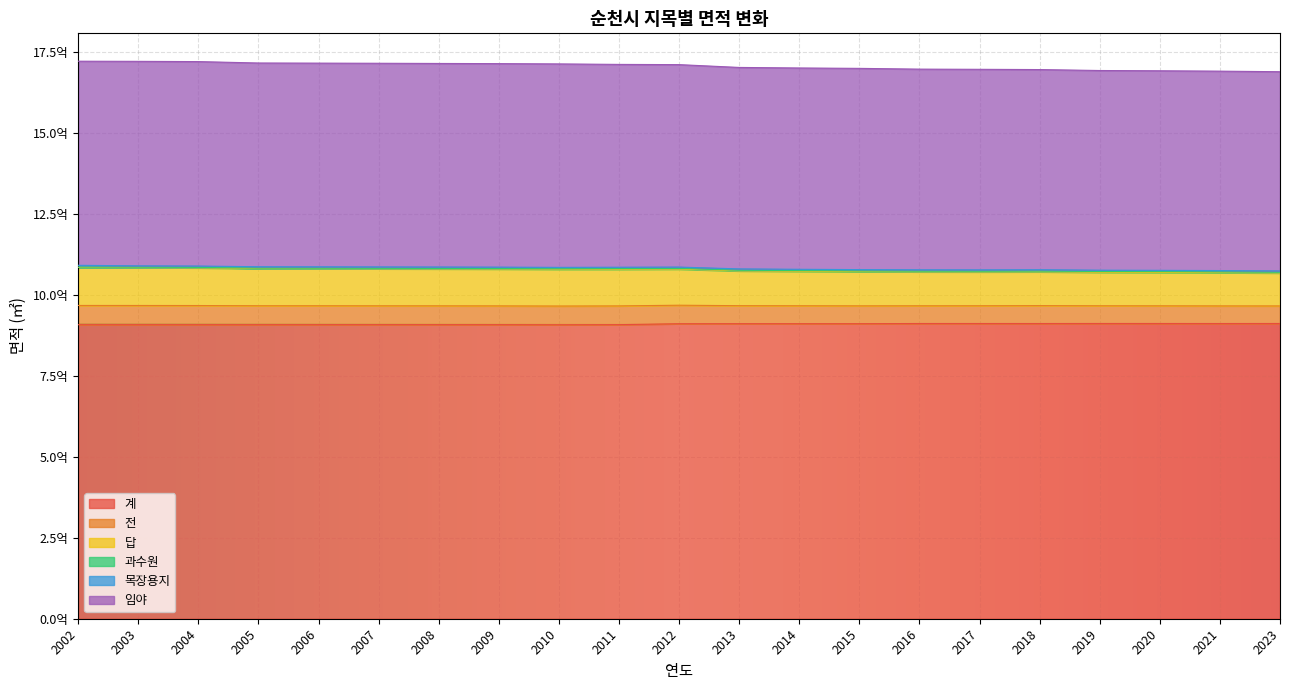

Does the chart display data point markers on the line(s)?

No